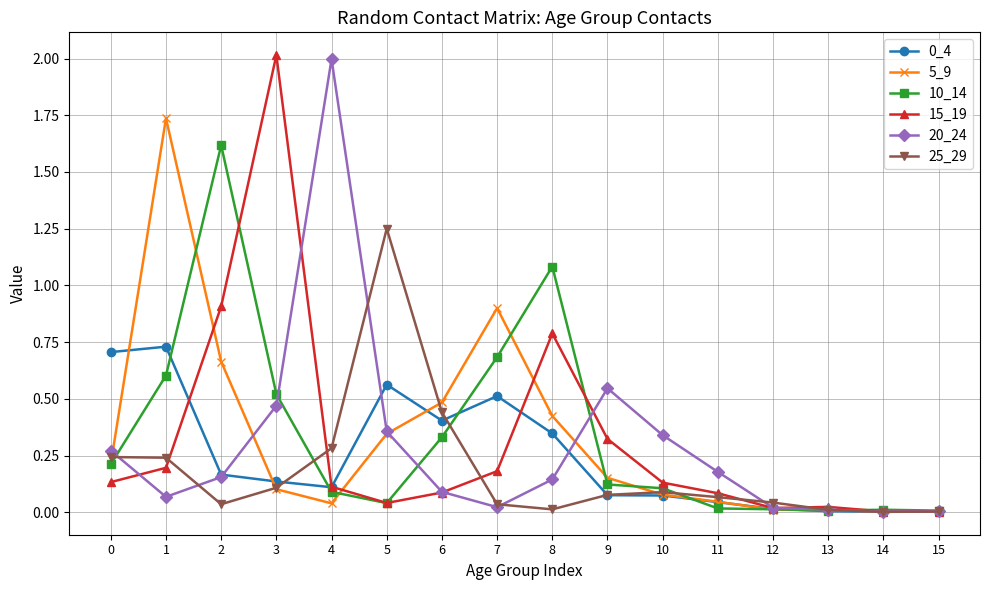

The 10_14 series shows 0.3 at 6. True or false?

True